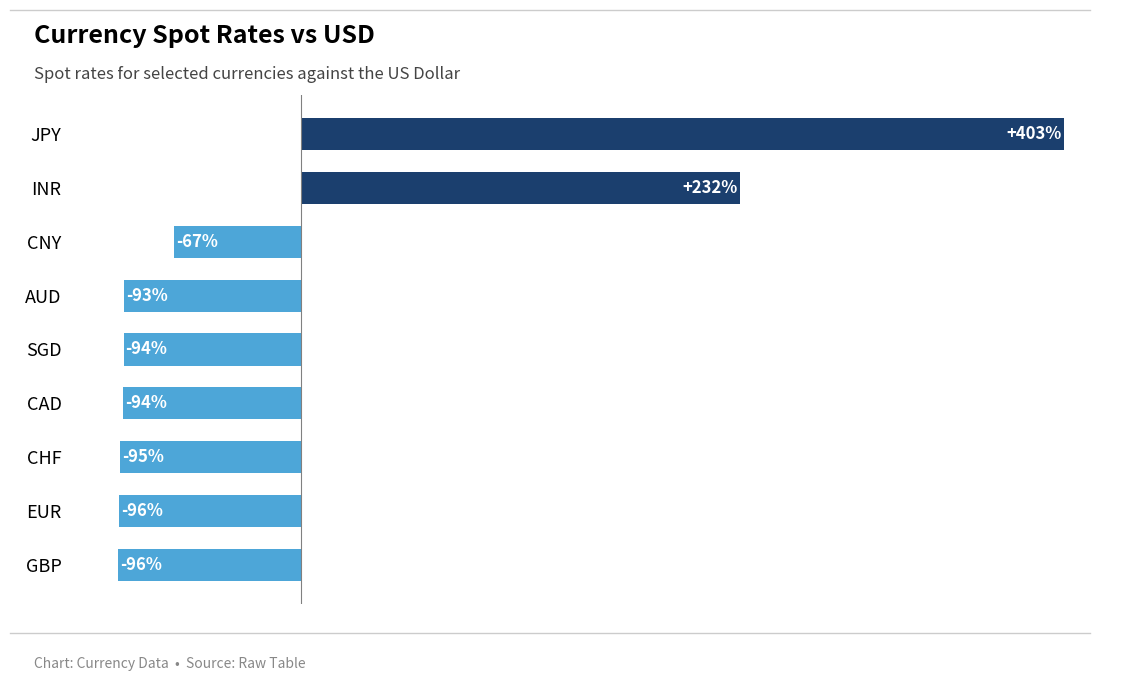

Which category has the highest value across all series?

JPY